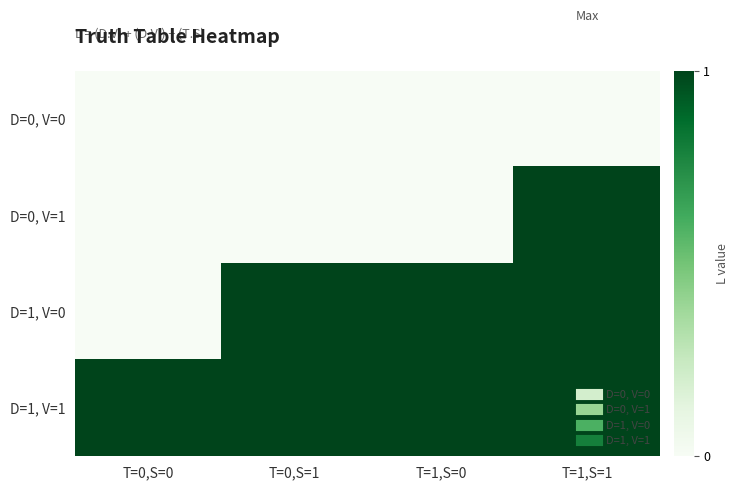

Reading left to right, what are all the values shown in this chart?

D=0, V=0: T=0,S=0=0	T=0,S=1=0	T=1,S=0=0	T=1,S=1=0
D=0, V=1: T=0,S=0=0	T=0,S=1=0	T=1,S=0=0	T=1,S=1=1
D=1, V=0: T=0,S=0=0	T=0,S=1=1	T=1,S=0=1	T=1,S=1=1
D=1, V=1: T=0,S=0=1	T=0,S=1=1	T=1,S=0=1	T=1,S=1=1